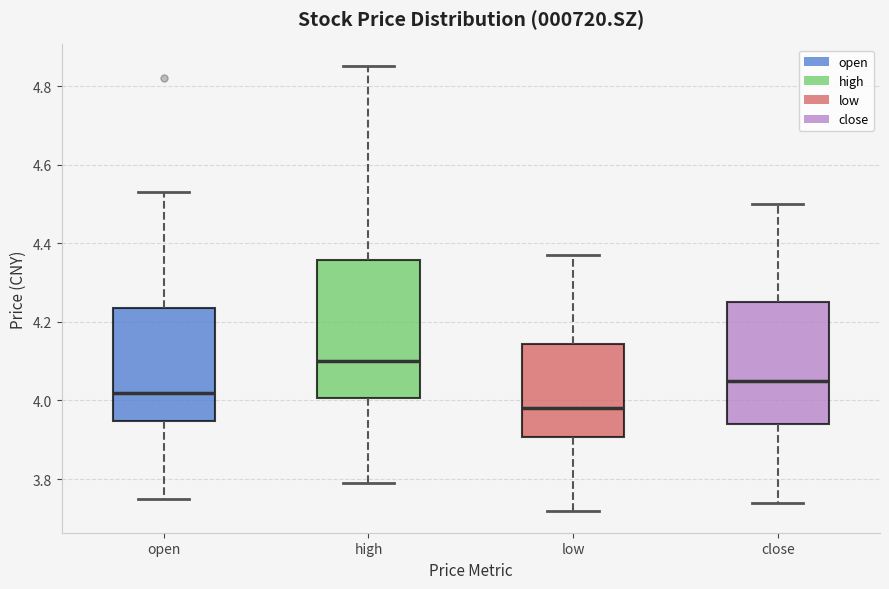

Reading left to right, transcribe this box plot: for each box, give where its median line is, the range the box spans, and where its two whiskers end, as read against the y-axis. The values are not printed on the chart, so give them approximately, as read against the axis.

open: median 4.02, box 3.94 to 4.24, whiskers 3.76 to 4.54
high: median 4.10, box 4.00 to 4.36, whiskers 3.80 to 4.86
low: median 3.98, box 3.90 to 4.14, whiskers 3.72 to 4.38
close: median 4.06, box 3.94 to 4.26, whiskers 3.74 to 4.50